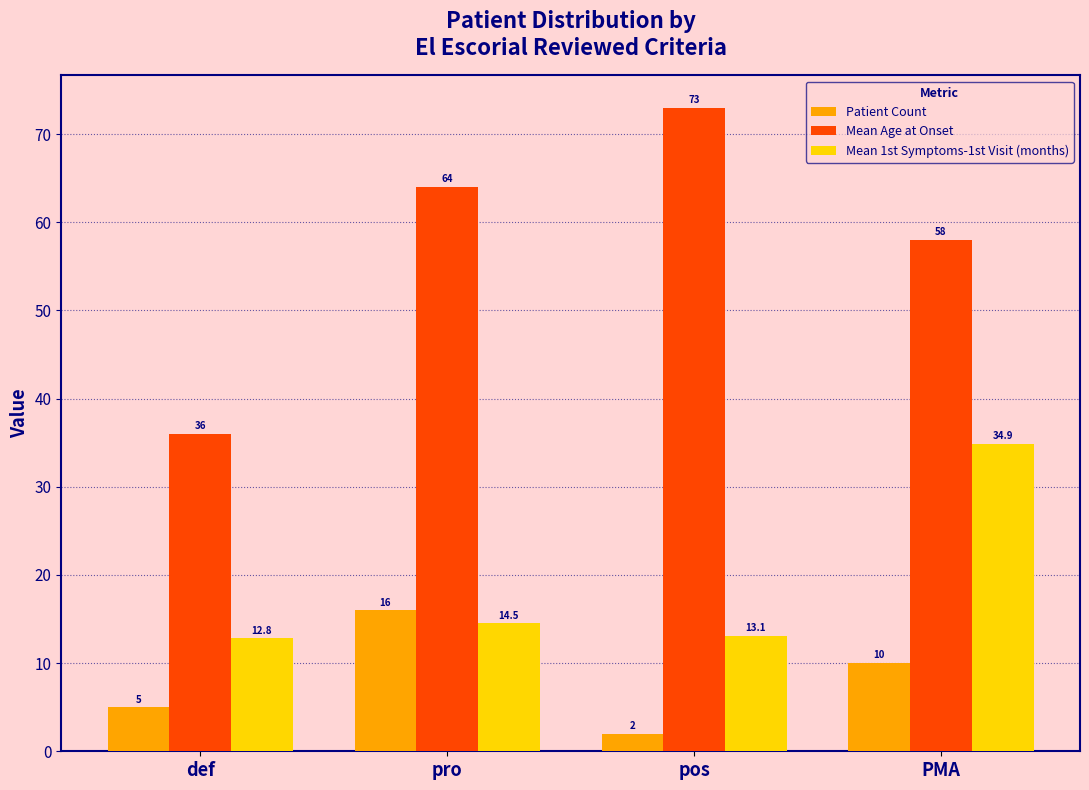

What is the difference between the second highest and minimum values in the Patient Count series?

8.0